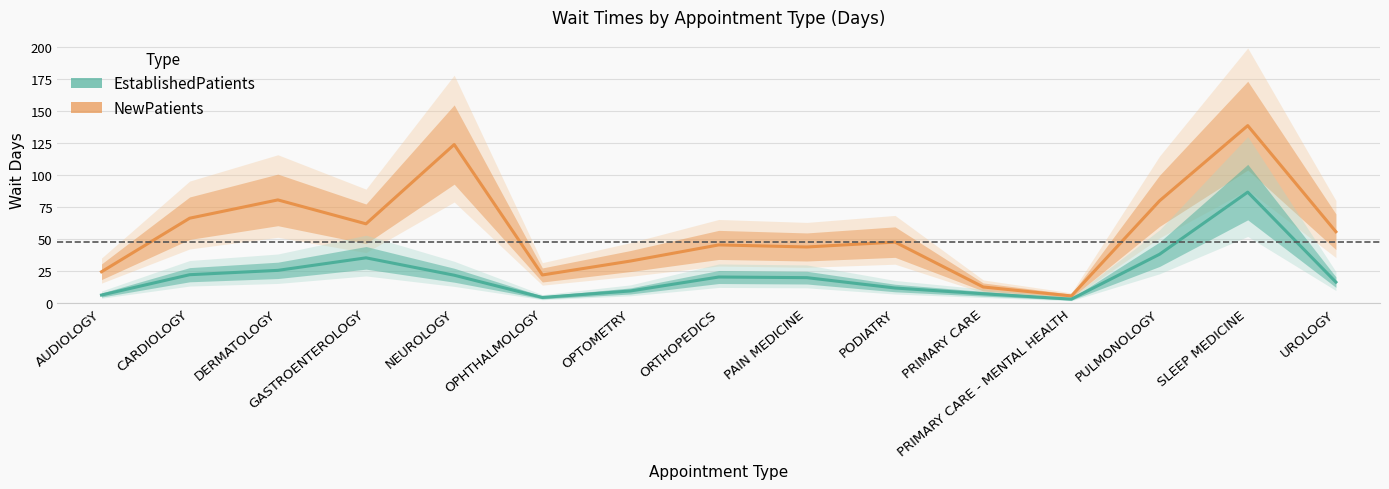

Is it true that EstablishedPatients equals 40.6 at DERMATOLOGY?

False